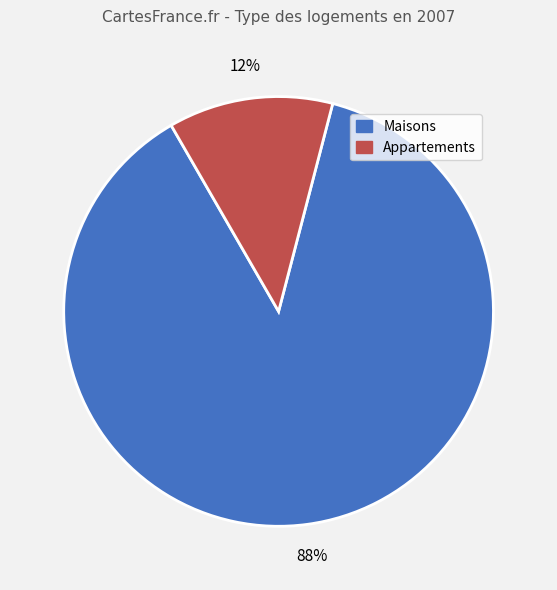

What percentage is the Maisons slice, to the nearest percent?

88%